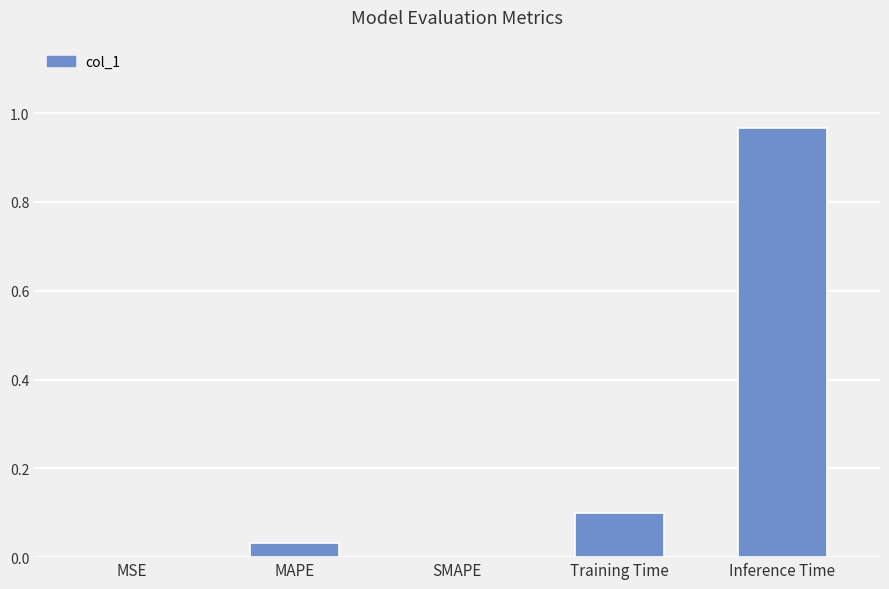

What is the sum of the values at MSE and Training Time?

0.1